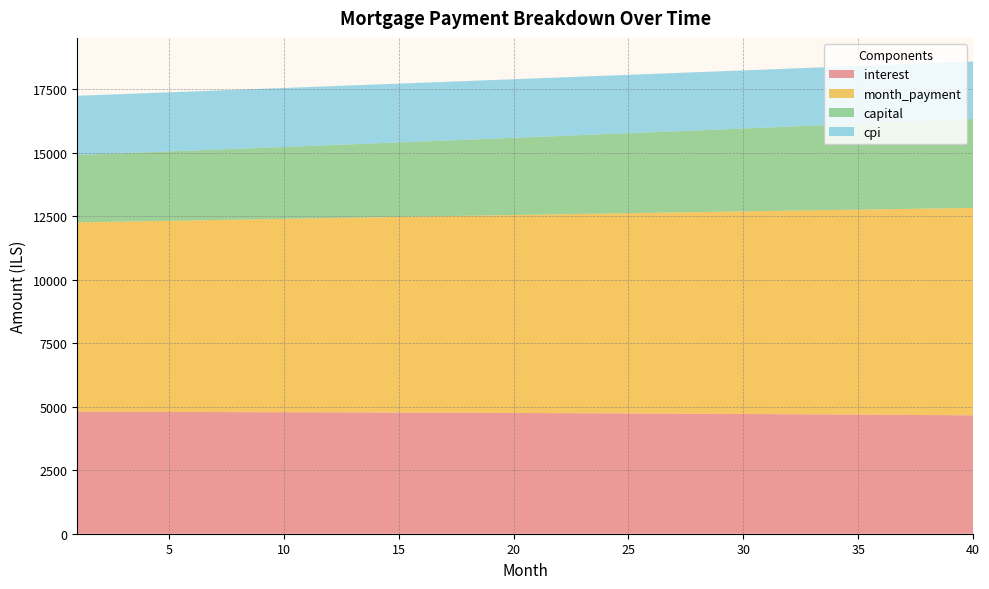

Reading left to right, transcribe all the data shown in this chart.

interest: 4802.8	4801.3	4799.7	4797.9	4796.1	4794.1	4792.1	4790.0	4787.7	4785.4	4783.0	4780.4	4777.8	4775.1	4772.2	4769.2	4766.2	4763.0	4759.7	4756.3	4752.8	4749.2	4745.5	4741.6	4737.7	4733.6	4729.4	4725.1	4720.7	4716.1	4711.4	4706.6	4701.7	4696.7	4691.5	4686.2	4680.8	4675.2	4669.5	4663.7
month_payment: 7459.1	7476.5	7493.9	7511.4	7528.9	7546.5	7564.1	7581.7	7599.4	7617.2	7634.9	7652.8	7670.6	7688.5	7706.5	7724.4	7742.5	7760.5	7778.6	7796.8	7815.0	7833.2	7851.5	7869.8	7888.2	7906.6	7925.0	7943.5	7962.1	7980.6	7999.2	8017.9	8036.6	8055.4	8074.2	8093.0	8111.9	8130.8	8149.8	8168.8
capital: 2656.2	2675.2	2694.3	2713.5	2732.8	2752.4	2772.0	2791.8	2811.7	2831.8	2852.0	2872.3	2892.8	2913.5	2934.3	2955.2	2976.3	2997.5	3018.9	3040.5	3062.2	3084.0	3106.0	3128.2	3150.5	3173.0	3195.6	3218.4	3241.4	3264.5	3287.8	3311.3	3334.9	3358.7	3382.7	3406.8	3431.1	3455.6	3480.3	3505.1
cpi: 2332.6	2331.8	2330.9	2330.0	2329.1	2328.1	2327.1	2326.0	2324.9	2323.7	2322.4	2321.2	2319.8	2318.4	2317.0	2315.5	2314.0	2312.4	2310.7	2309.0	2307.3	2305.5	2303.6	2301.7	2299.7	2297.7	2295.6	2293.4	2291.2	2288.9	2286.6	2284.2	2281.7	2279.2	2276.7	2274.0	2271.3	2268.6	2265.7	2262.8